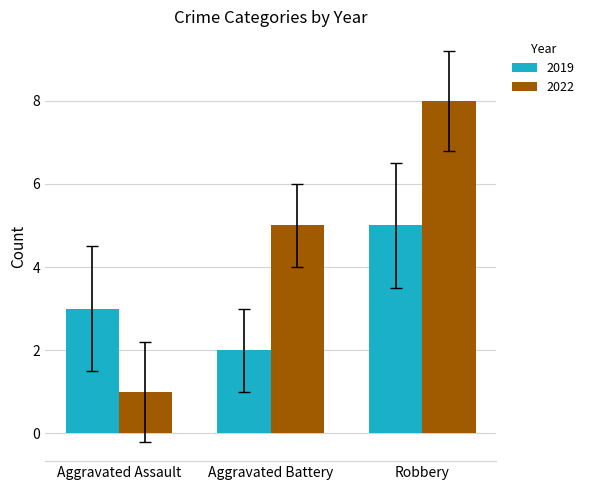

What is the total value across all series at Aggravated Assault?

4